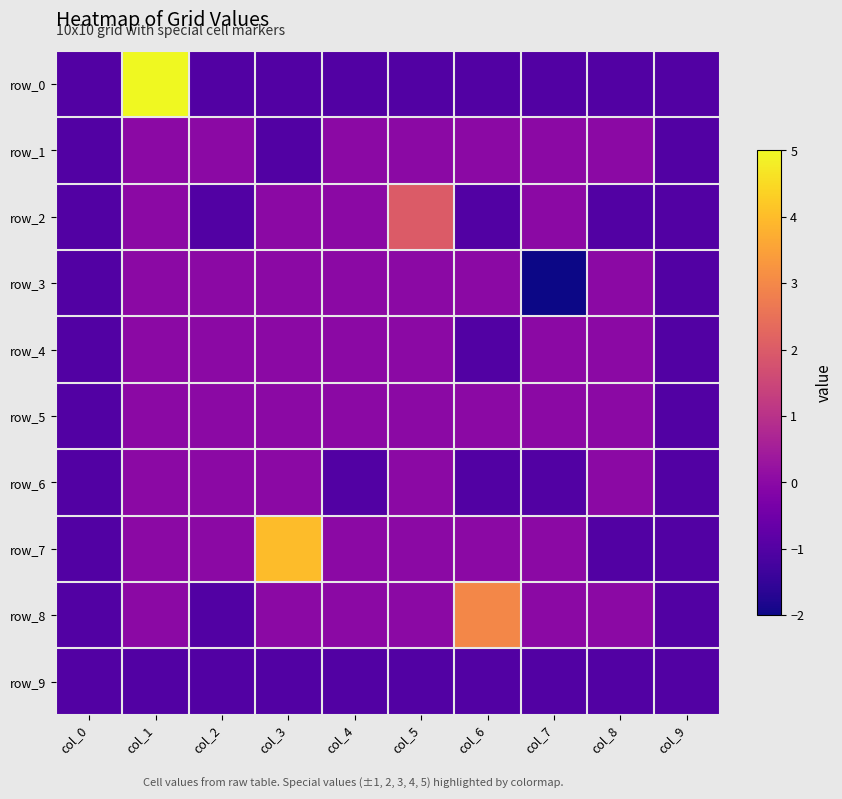

How many data points in row_8 are less than 0?

3